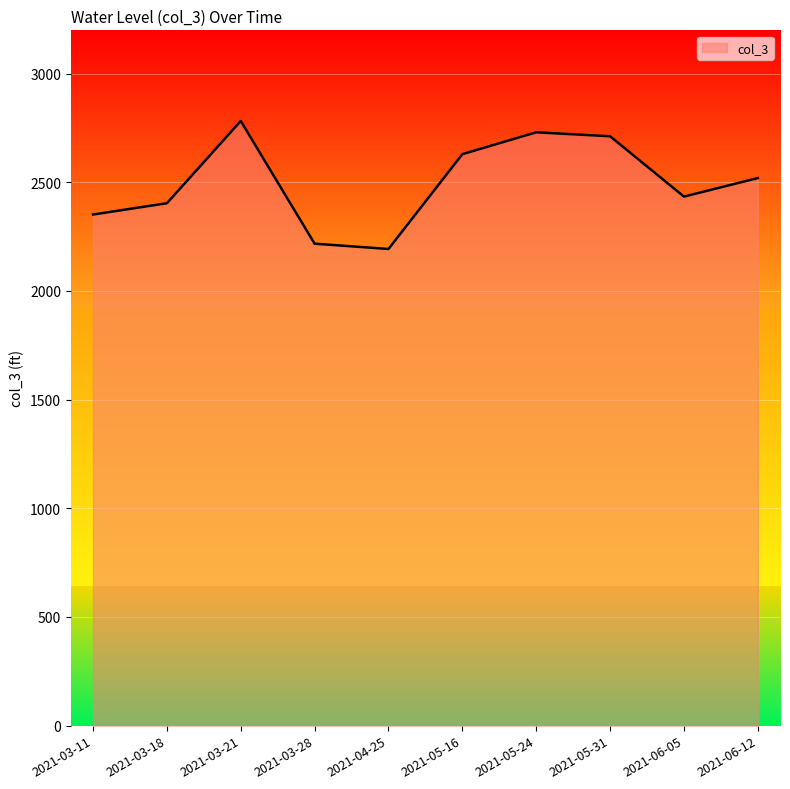

Which has a higher value, 2021-03-21 or 2021-03-18?

2021-03-21